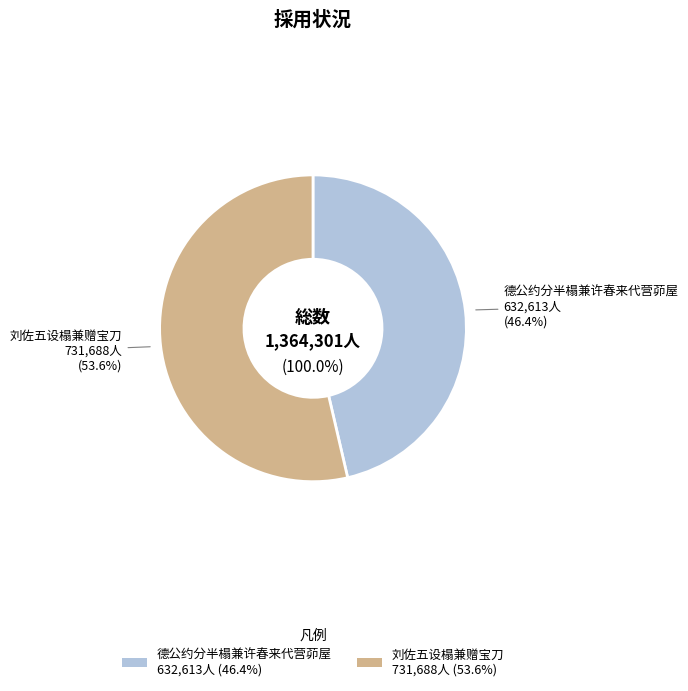

Which slice is the largest?

刘佐五设榻兼赠宝刀